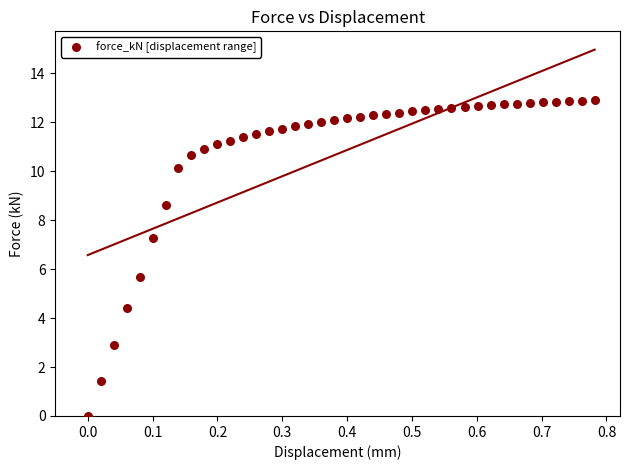

What Y value in the scatter plot is closest to 6?

5.7